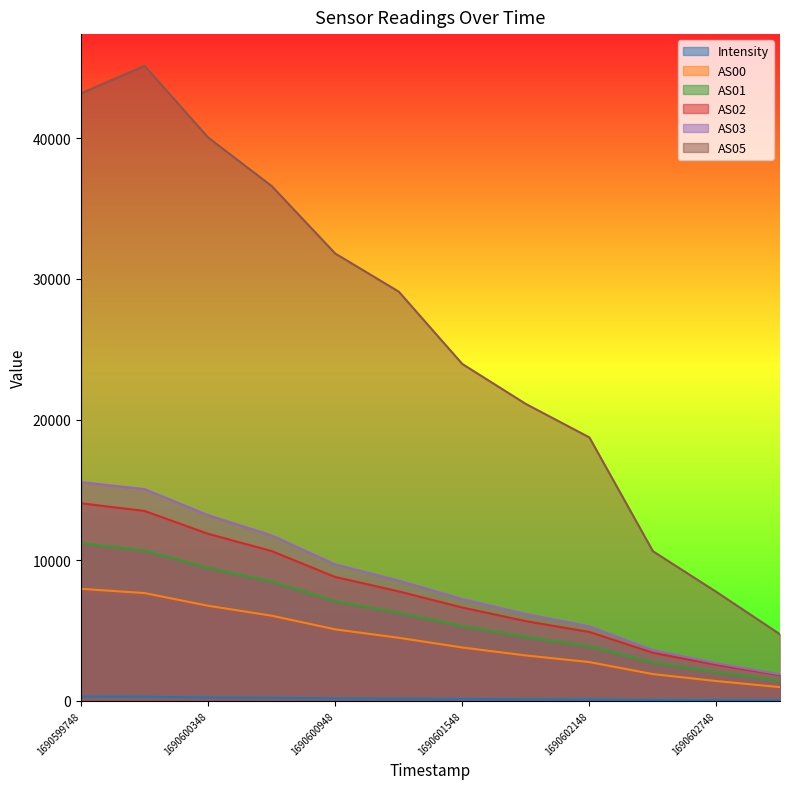

The value of AS02 at 1690600648 is 10649.0. True or false?

True